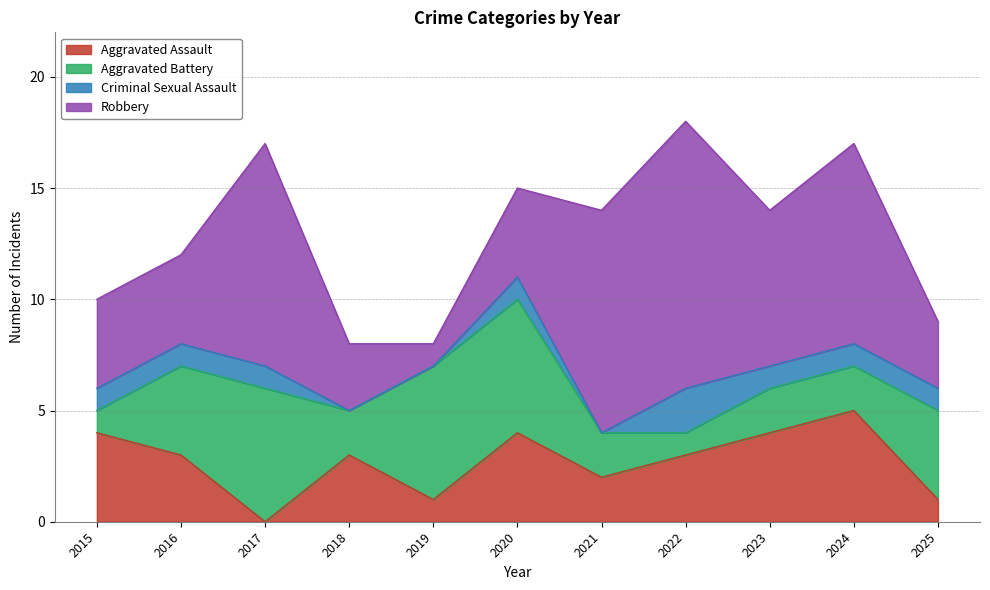

What is the greatest value displayed?

12